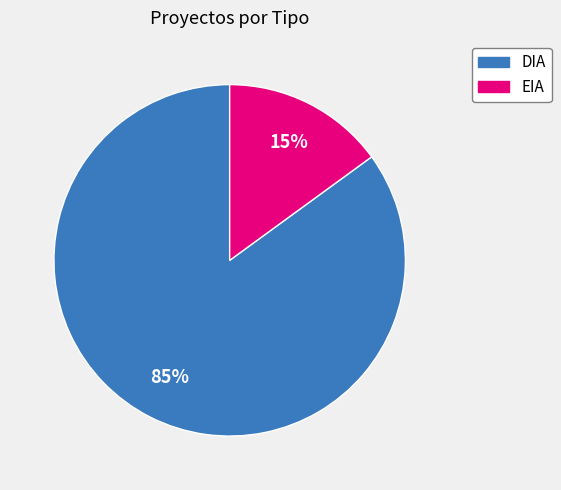

What is the smallest slice in the pie chart?

EIA